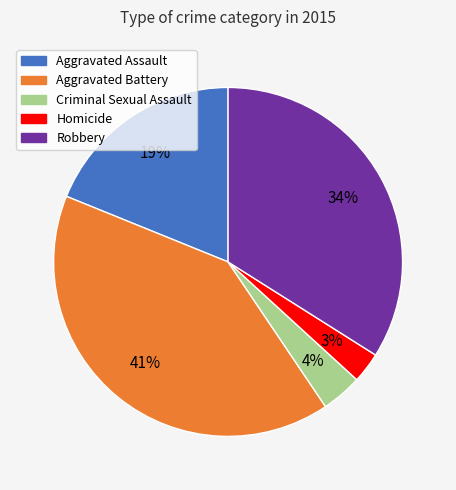

Does any single category account for the majority?

No